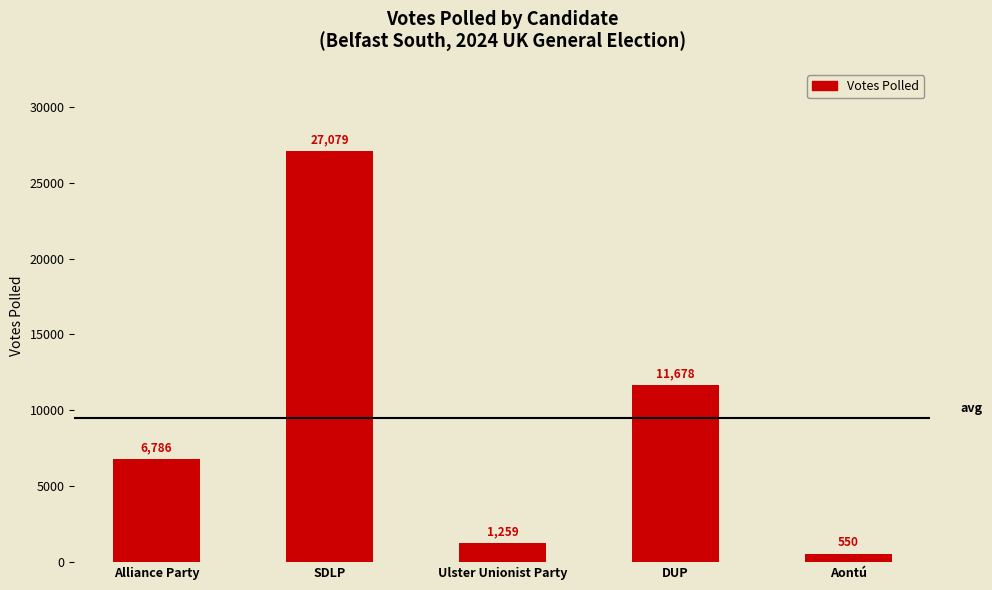

Rank the categories by value from highest to lowest.

SDLP, DUP, Alliance Party, Ulster Unionist Party, Aontú